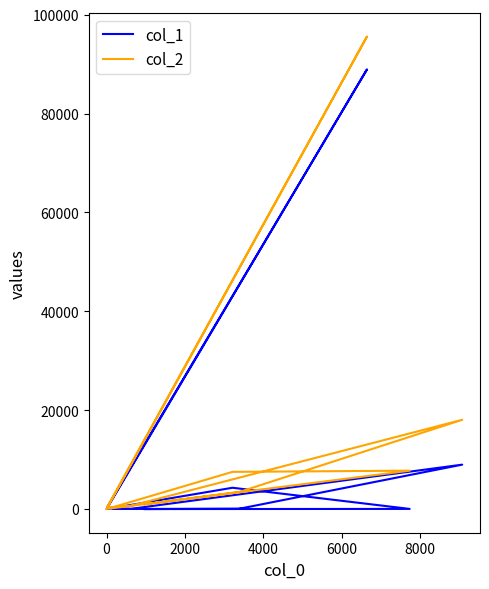

Is the value of col_2 at 9 greater than the value of col_1 at 4000?

Yes